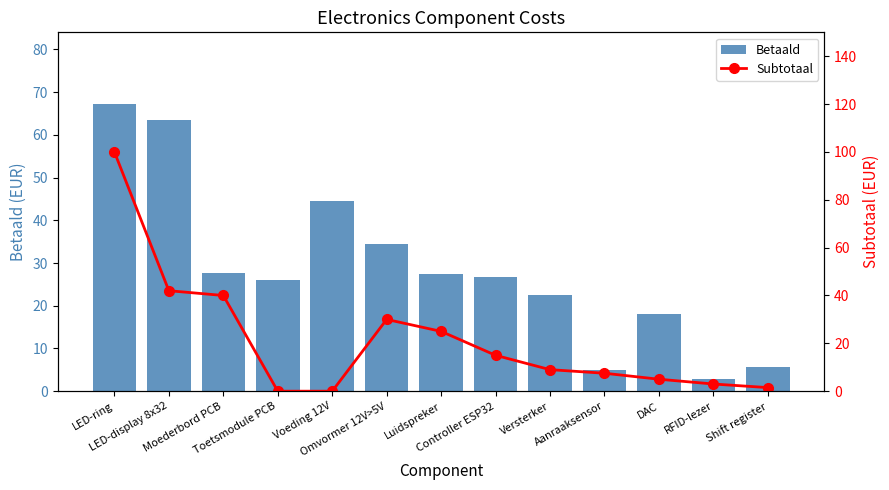

Which category has the lowest value in the Subtotaal series?

Toetsmodule PCB